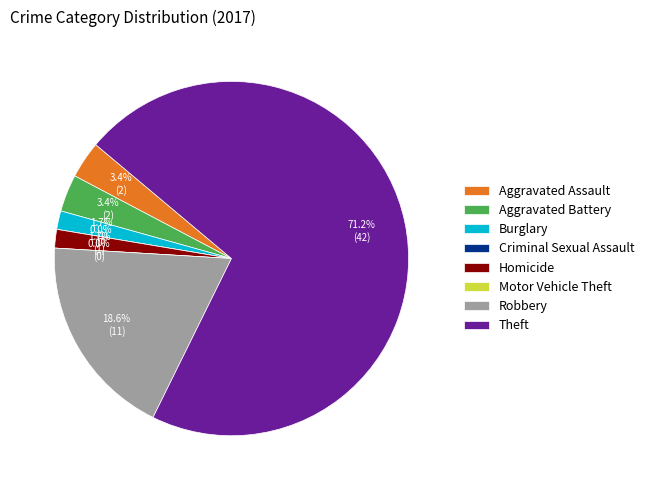

What is the smallest slice in the pie chart?

Criminal Sexual Assault